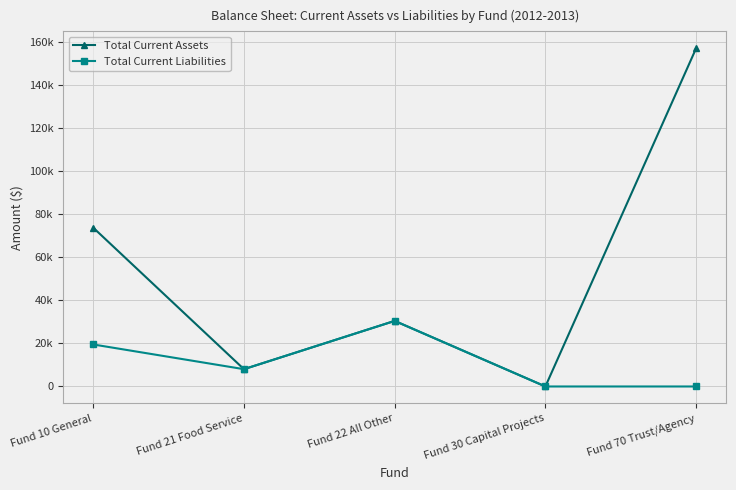

List the labels in order of Total Current Liabilities value, smallest first.

Fund 30 Capital Projects, Fund 70 Trust/Agency, Fund 21 Food Service, Fund 10 General, Fund 22 All Other